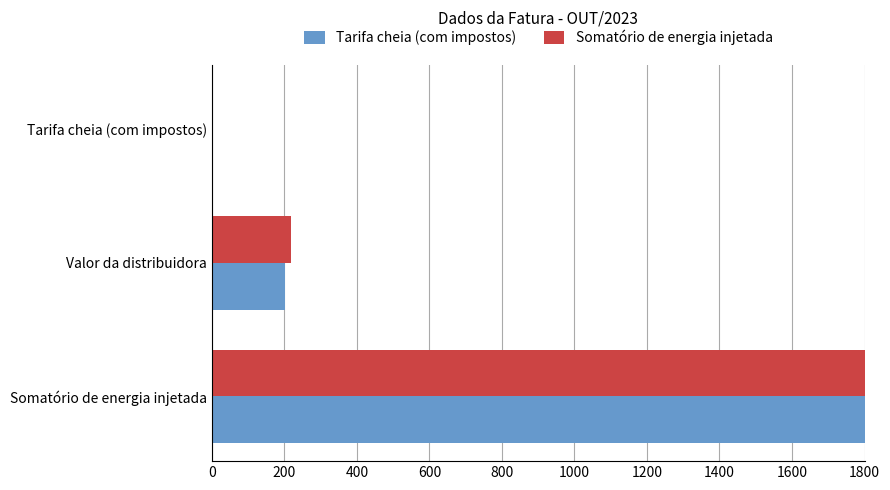

What is the sum of all Somatório de energia injetada values?

2019.3